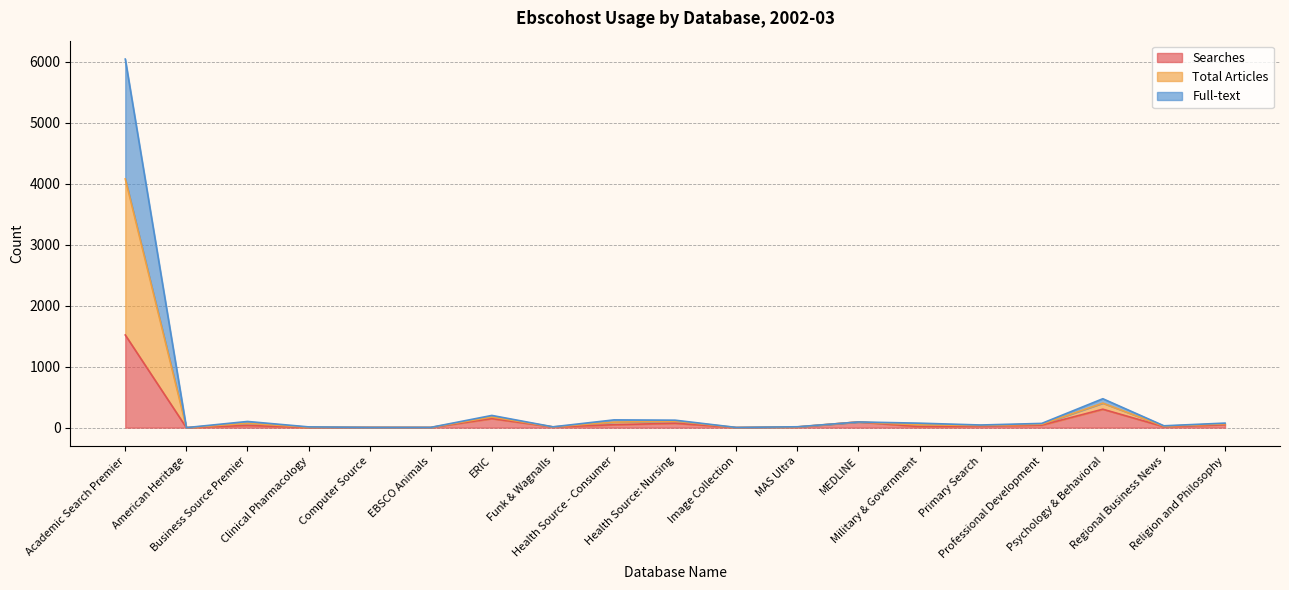

Where is the first local maximum for Total Articles?

Business Source Premier